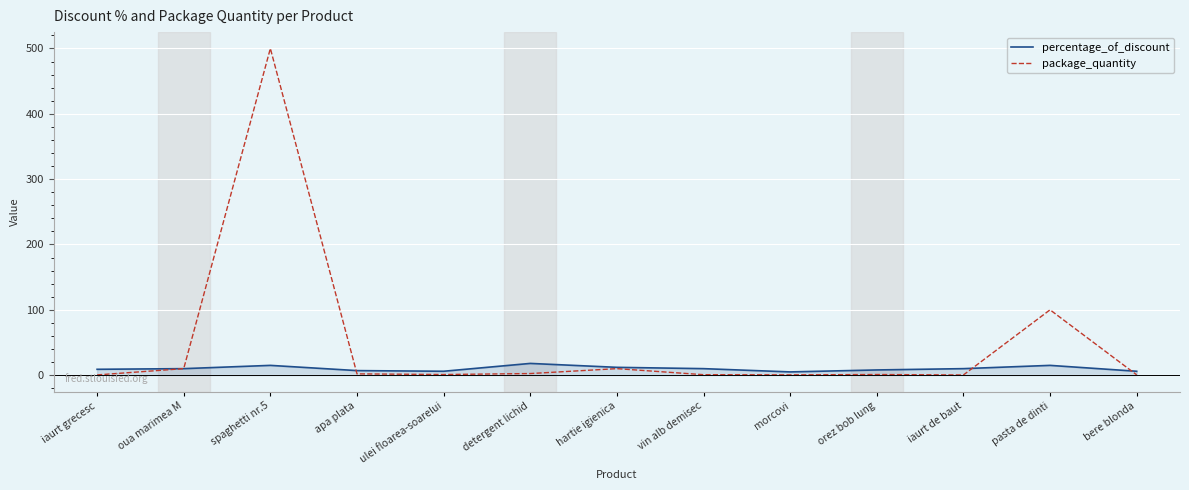

List the series in order of their overall mean, highest first.

package_quantity, percentage_of_discount